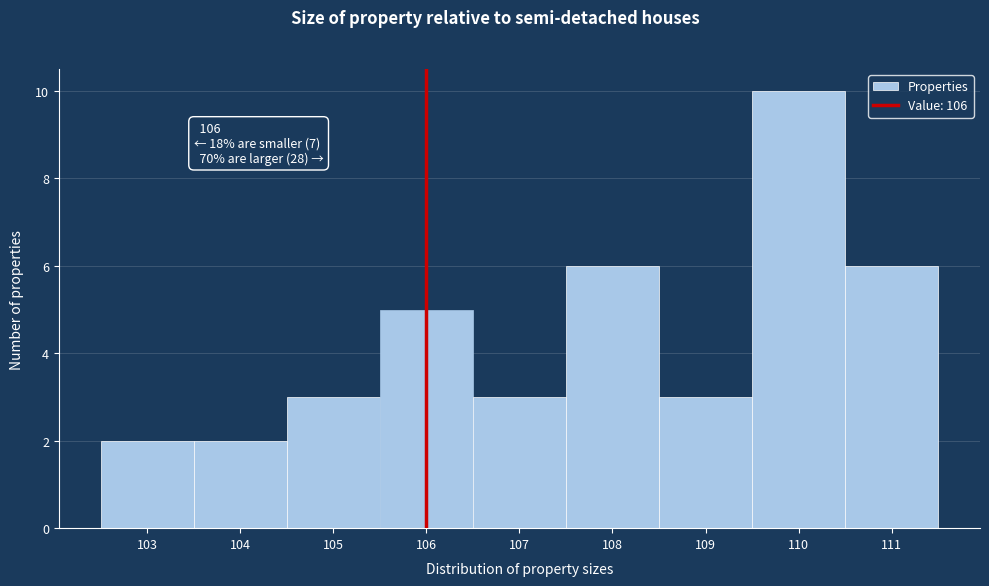

Which range on the x-axis has the tallest bar?

109.5 to 110.5